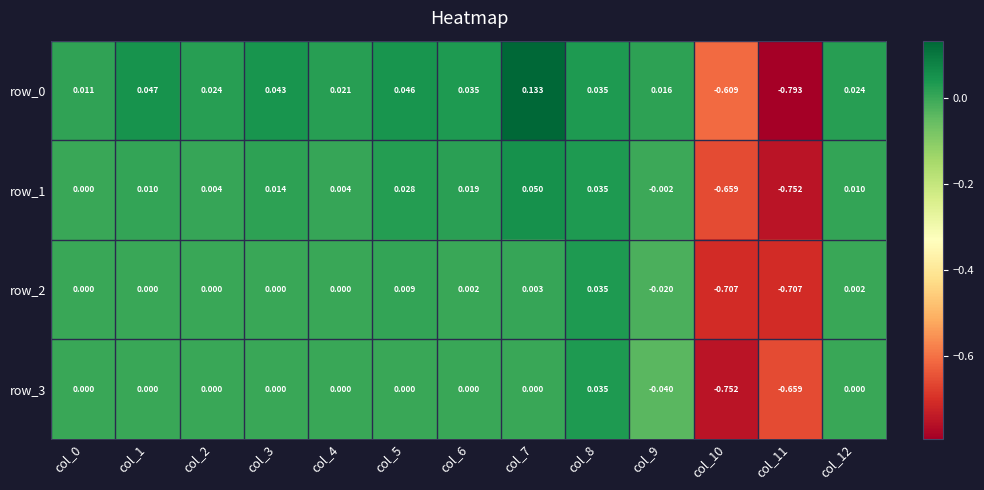

Is the value of row_3 at col_3 greater than the value of row_1 at col_2?

No